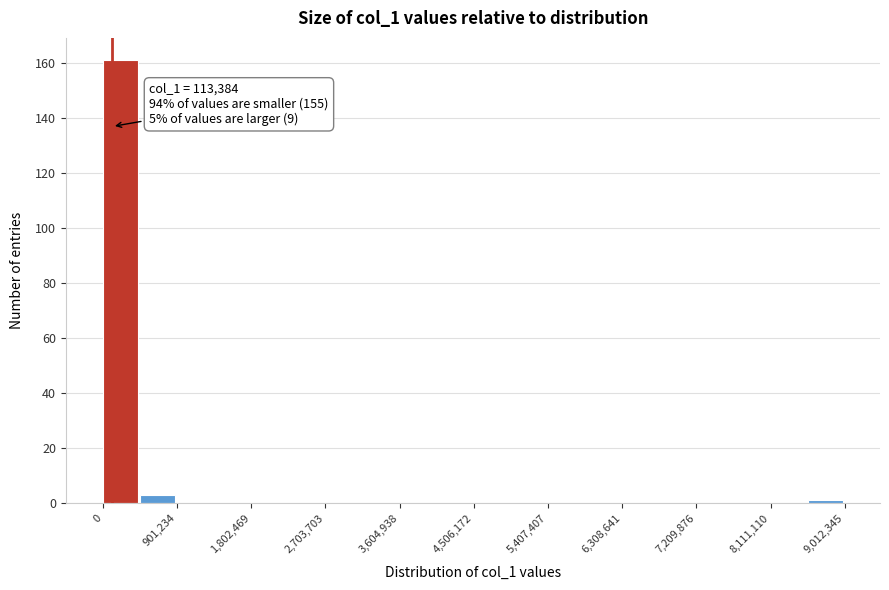

Which range on the x-axis has the tallest bar?

0 to 500000